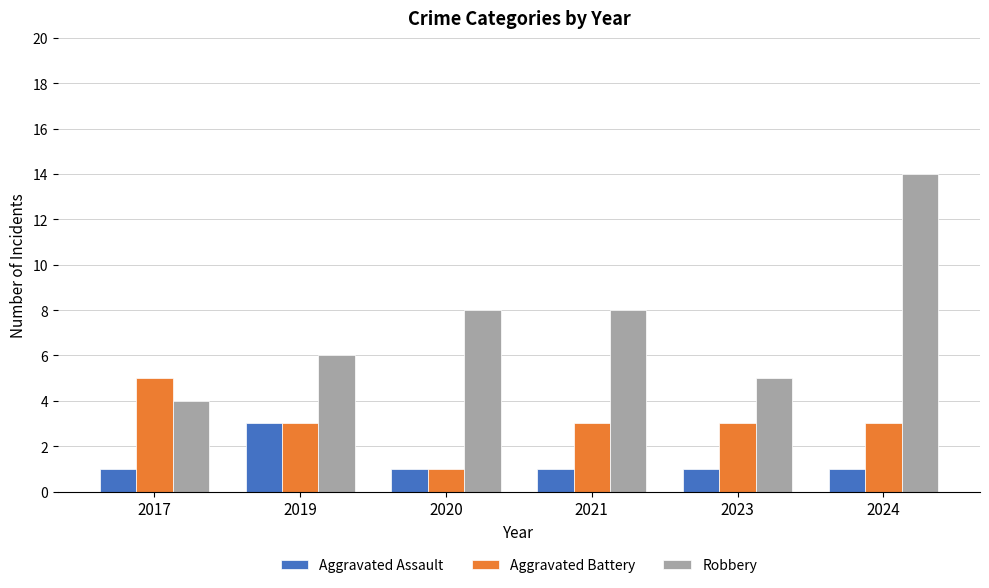

What is the difference between the second highest and second lowest values in the Robbery series?

3